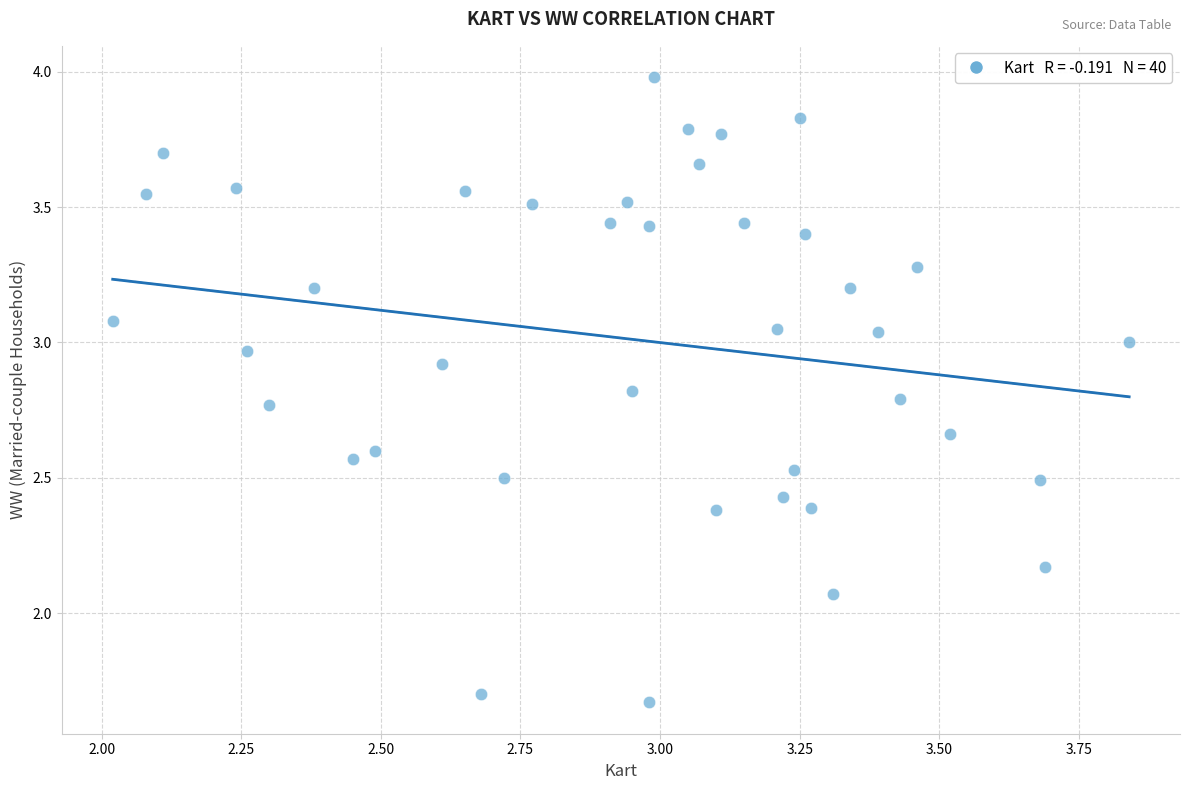

What is the range of Y values (max minus min)?

2.3